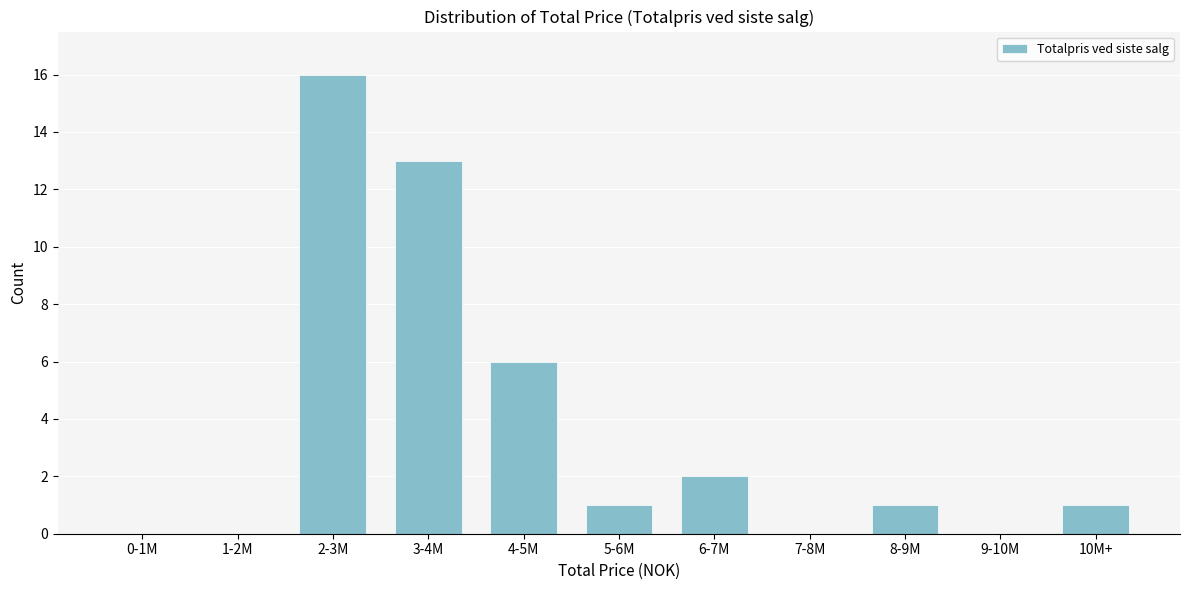

Reading left to right, transcribe all the data shown in this chart.

0-1M=0	1-2M=0	2-3M=16	3-4M=13	4-5M=6	5-6M=1	6-7M=2	7-8M=0	8-9M=1	9-10M=0	10M+=1